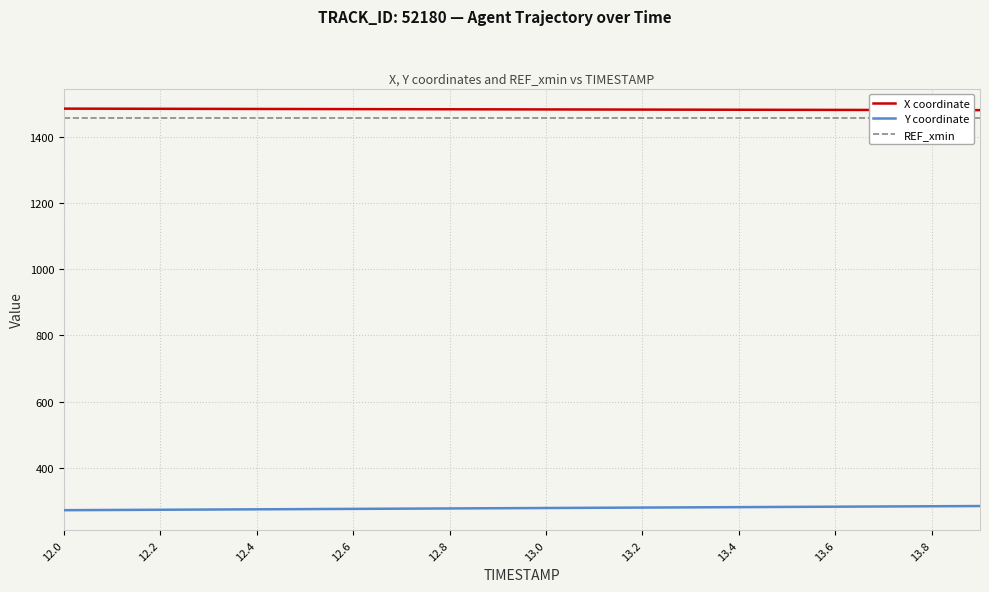

What is the minimum value for X coordinate?

1480.3